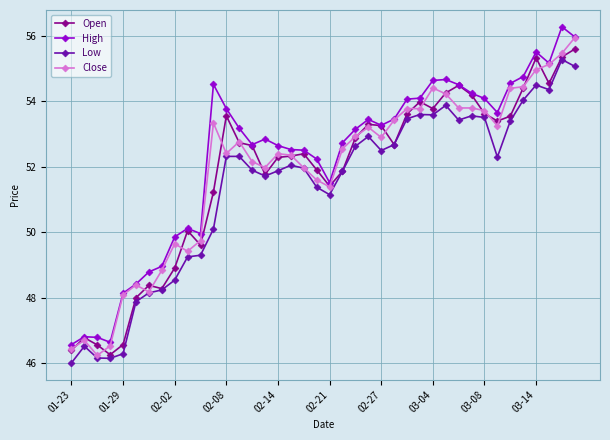

True or false: Low has more than 2 interior local peaks.

True